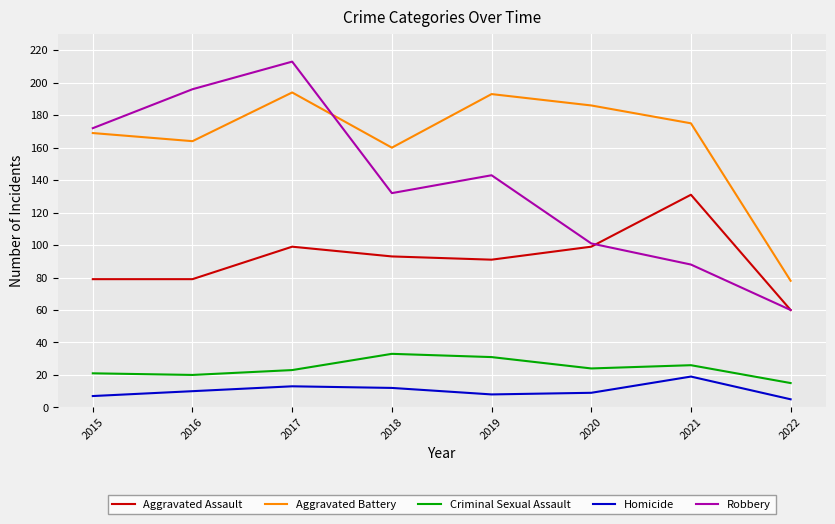

True or false: Robbery and Criminal Sexual Assault cross at least once.

False